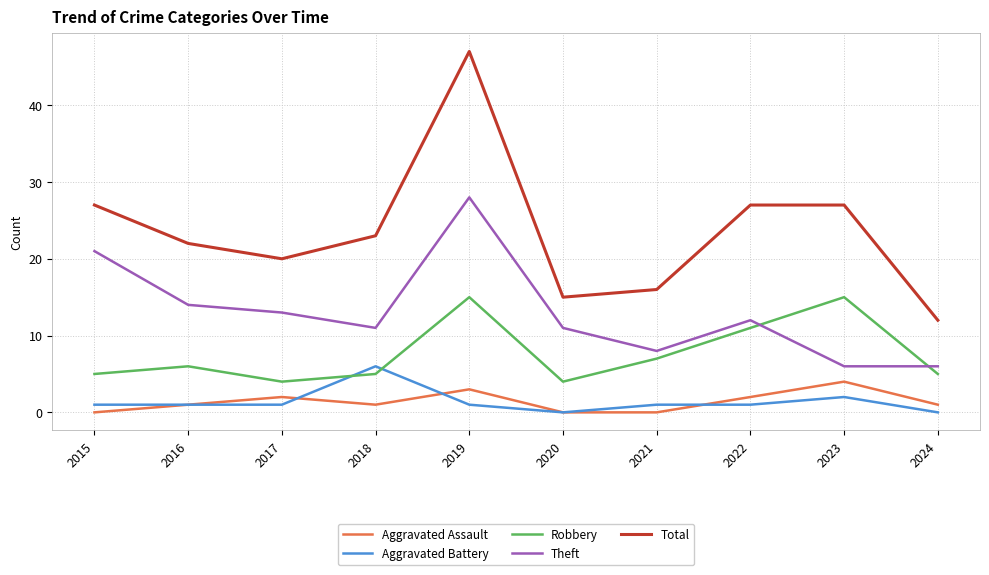

What is the maximum value for Aggravated Assault?

4